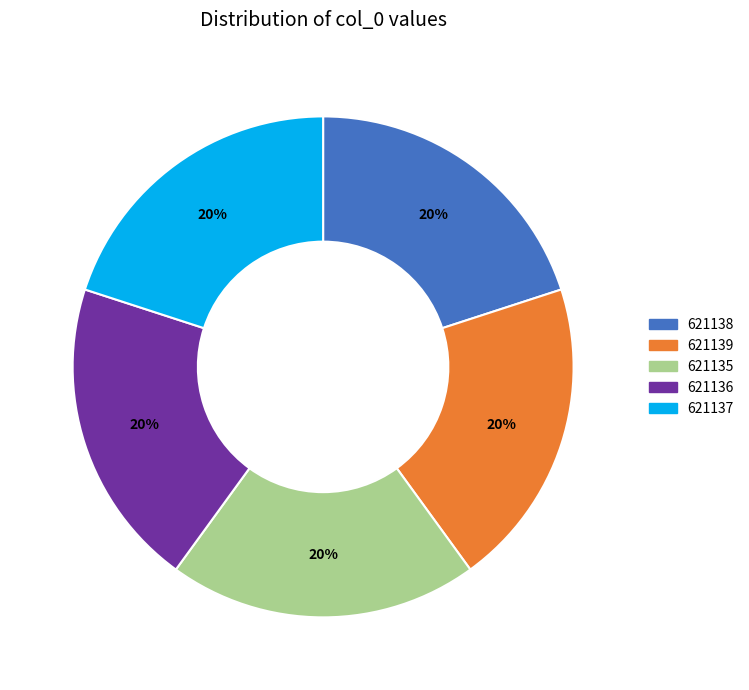

Do 621135 and 621137 together represent more than half of the pie?

No